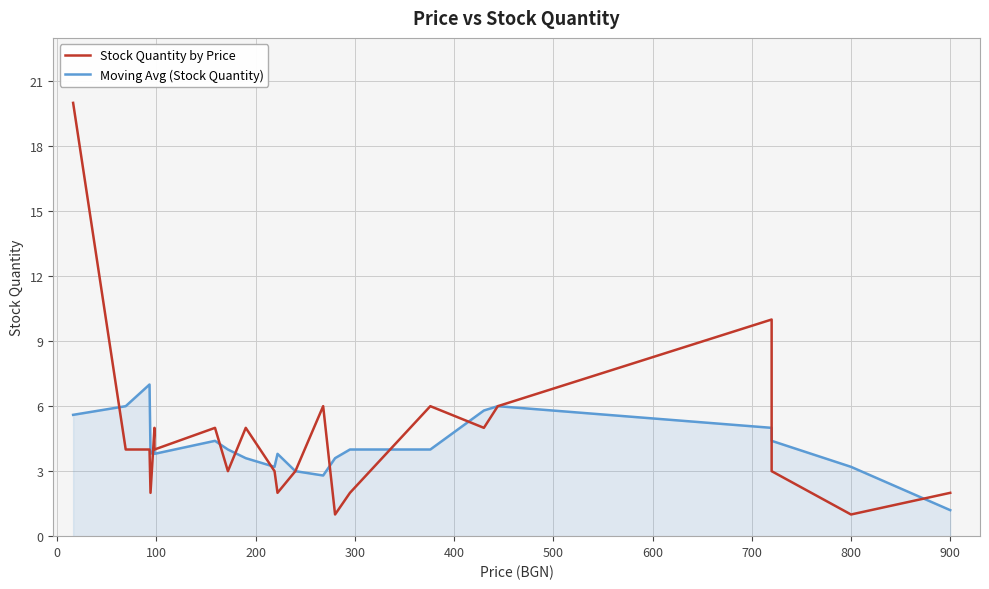

What is the average value of the Stock Quantity by Price series?

4.6